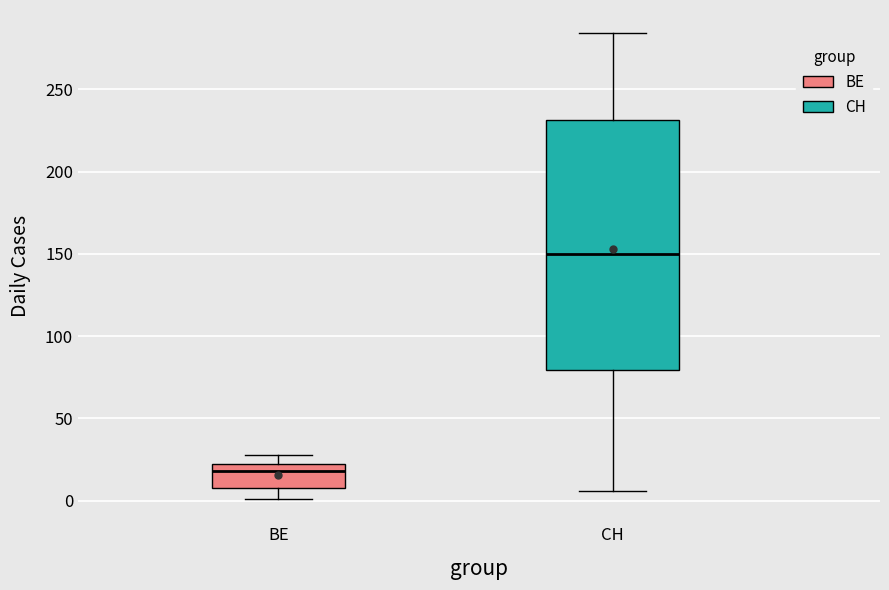

Which box is the tallest, from its lower edge to its upper edge?

CH